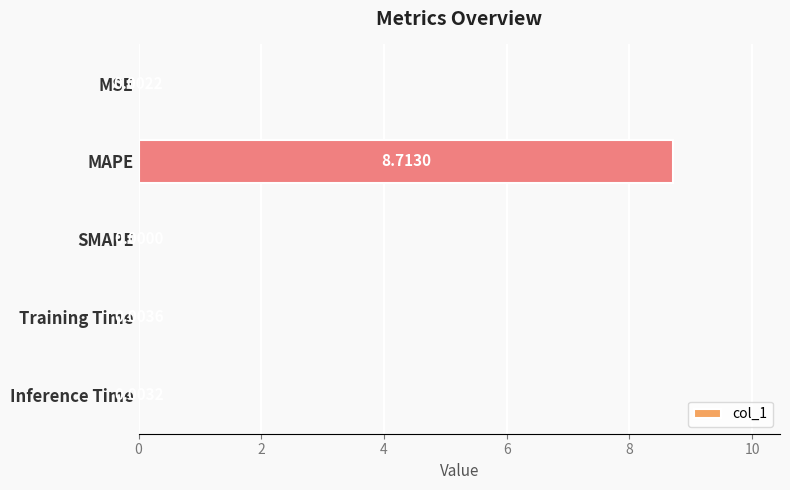

Where is the data nearest to the value 4?

Training Time